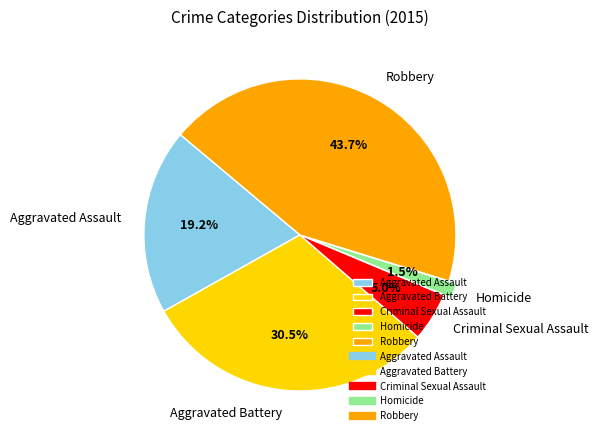

What percentage is the Aggravated Assault slice, to the nearest percent?

19%